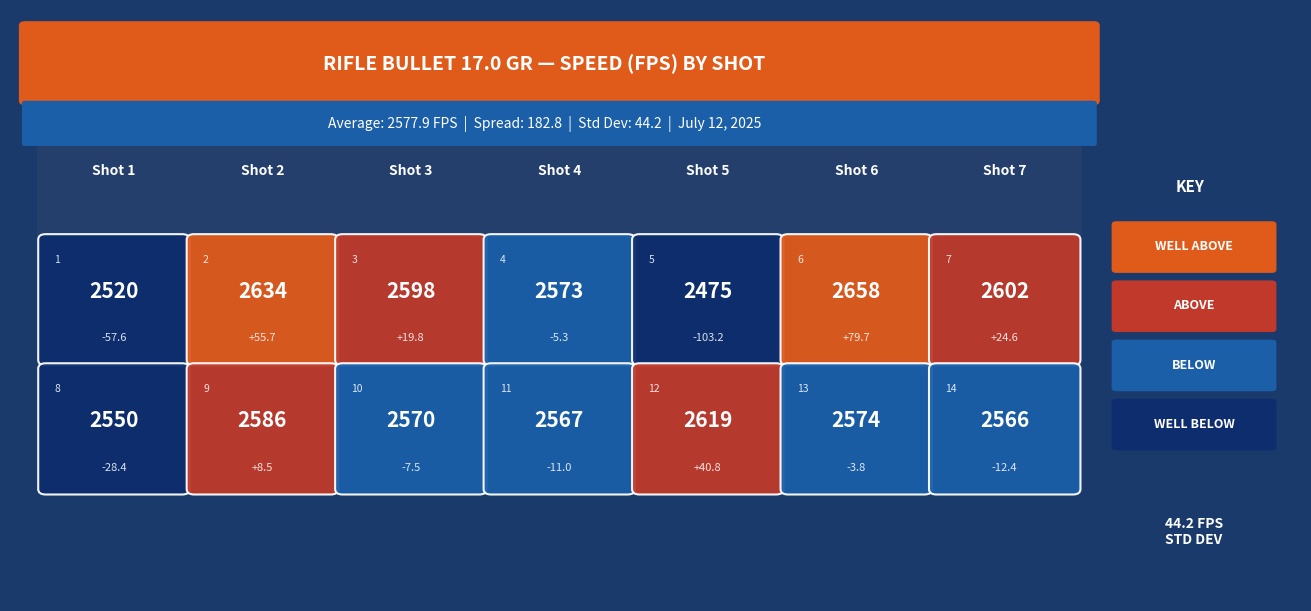

Which category has the highest value across all series?

6